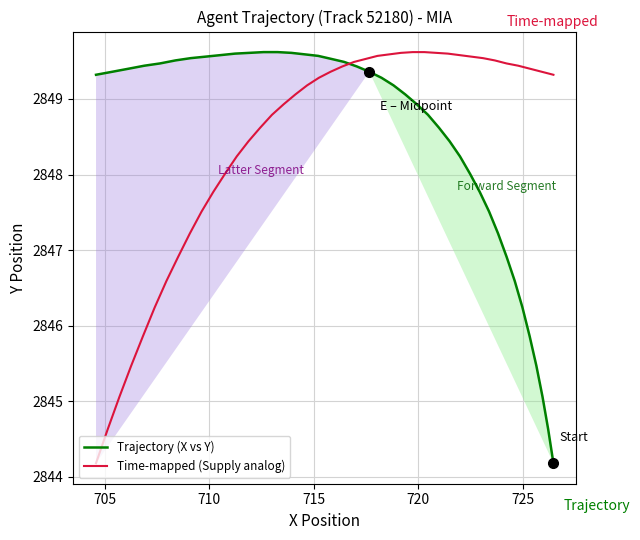

What is the value of the Trajectory (X vs Y) point at the 27th from the left?

2849.6